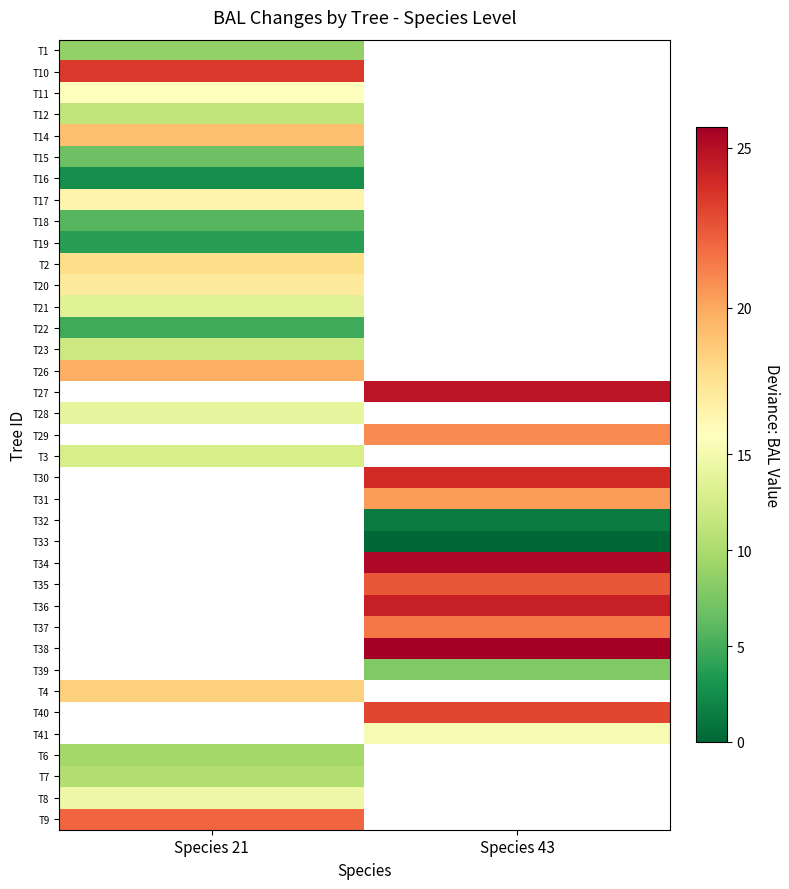

At which category does the chart reach its minimum across all series?

Species 43